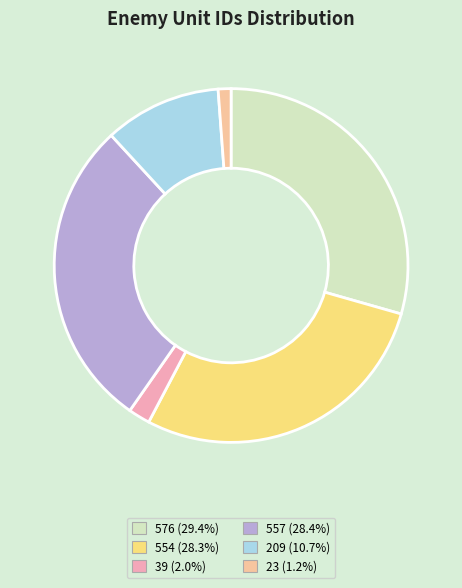

To the nearest percent, what is the combined percentage of 576 and 39?

31%